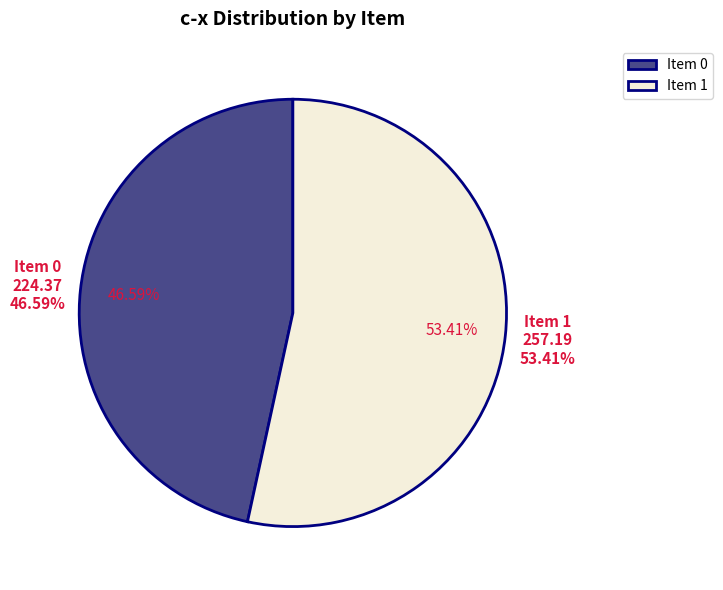

What is the change in value from 0 to 1?

+32.8